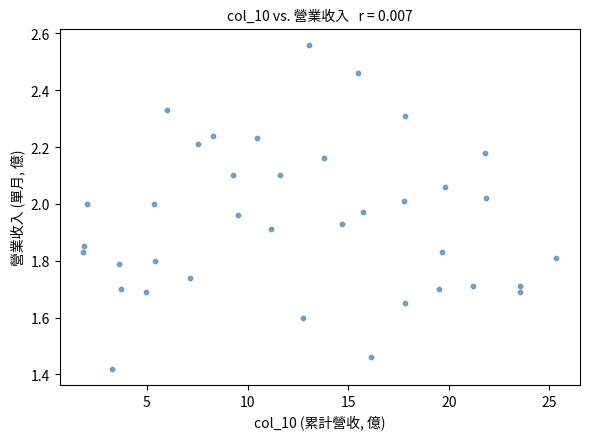

What is the range of Y values (max minus min)?

1.1